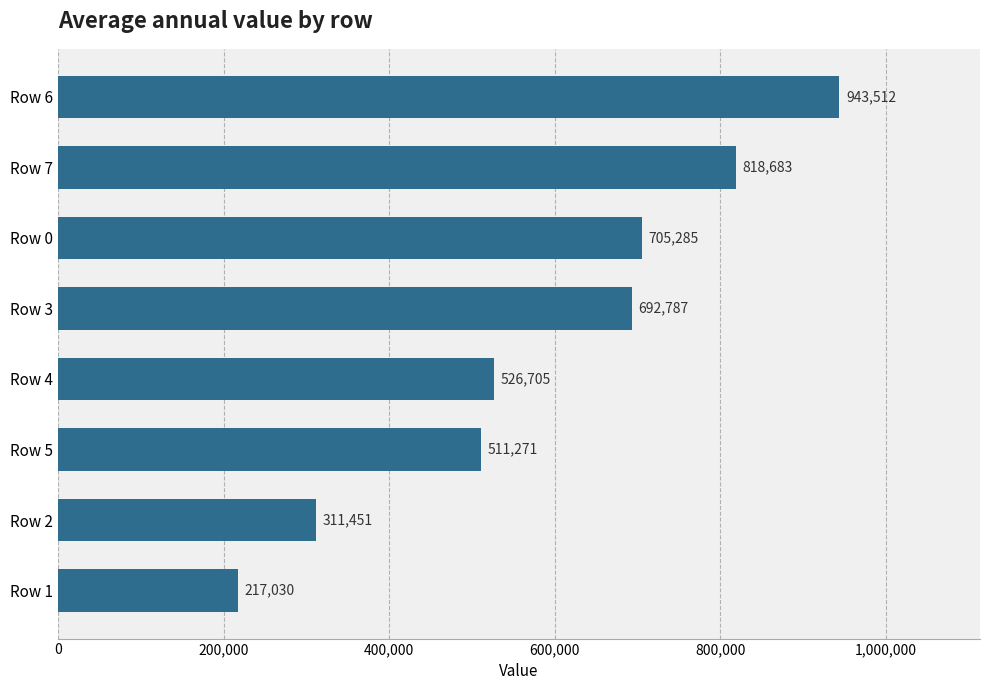

How many data points does each series have?

8